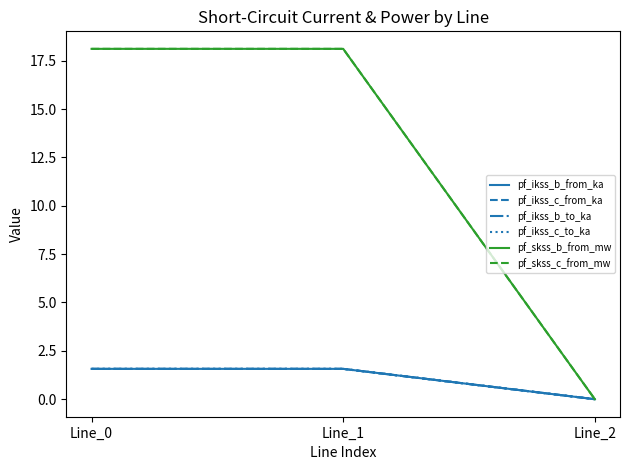

Does the chart have visible grid lines?

No